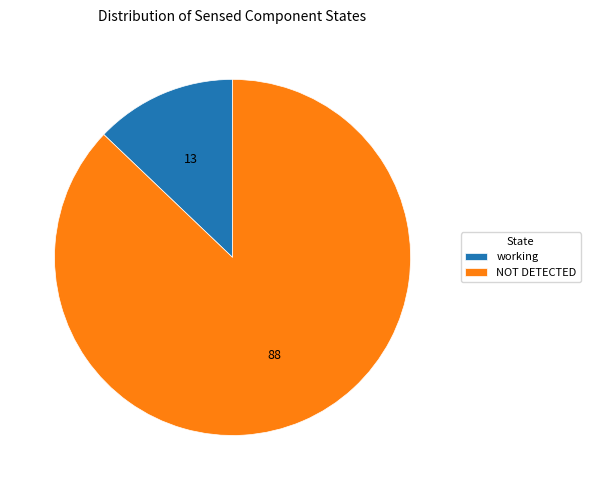

Which slice is the largest?

NOT DETECTED